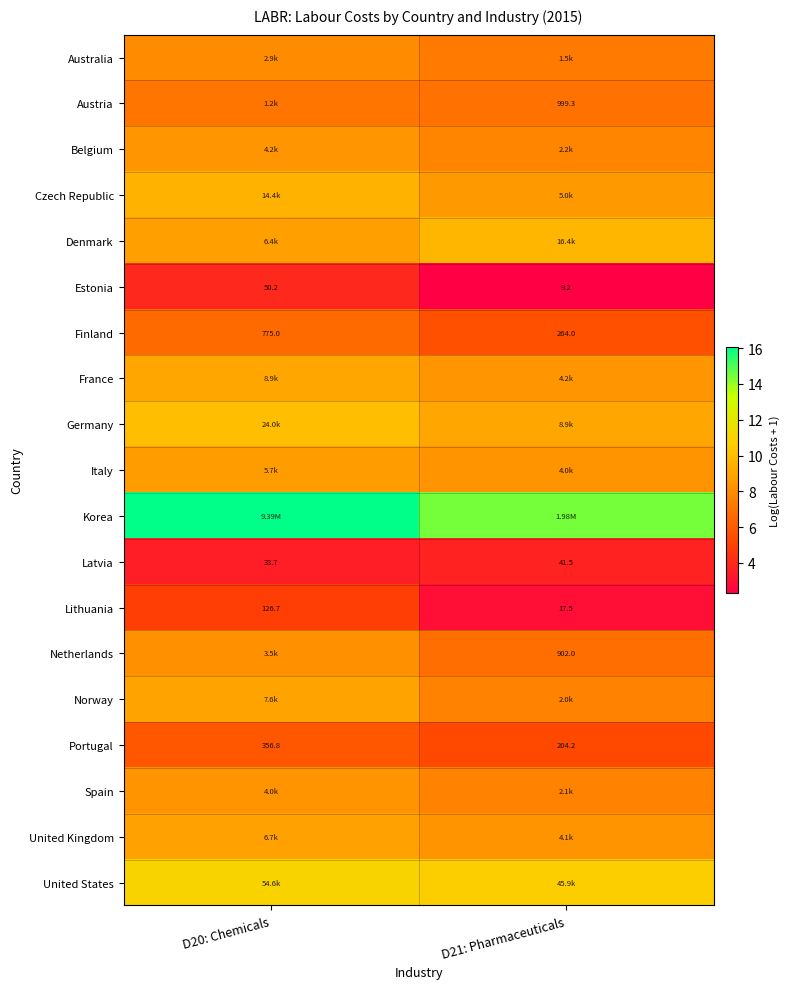

How many data points in Estonia are above 50?

1